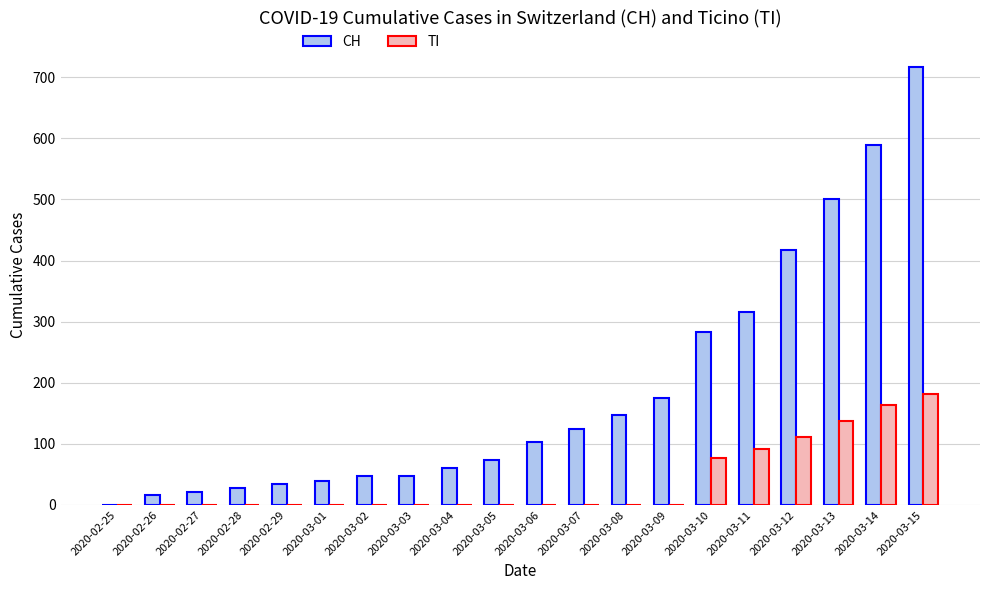

At which label is CH closest to 358?

2020-03-11